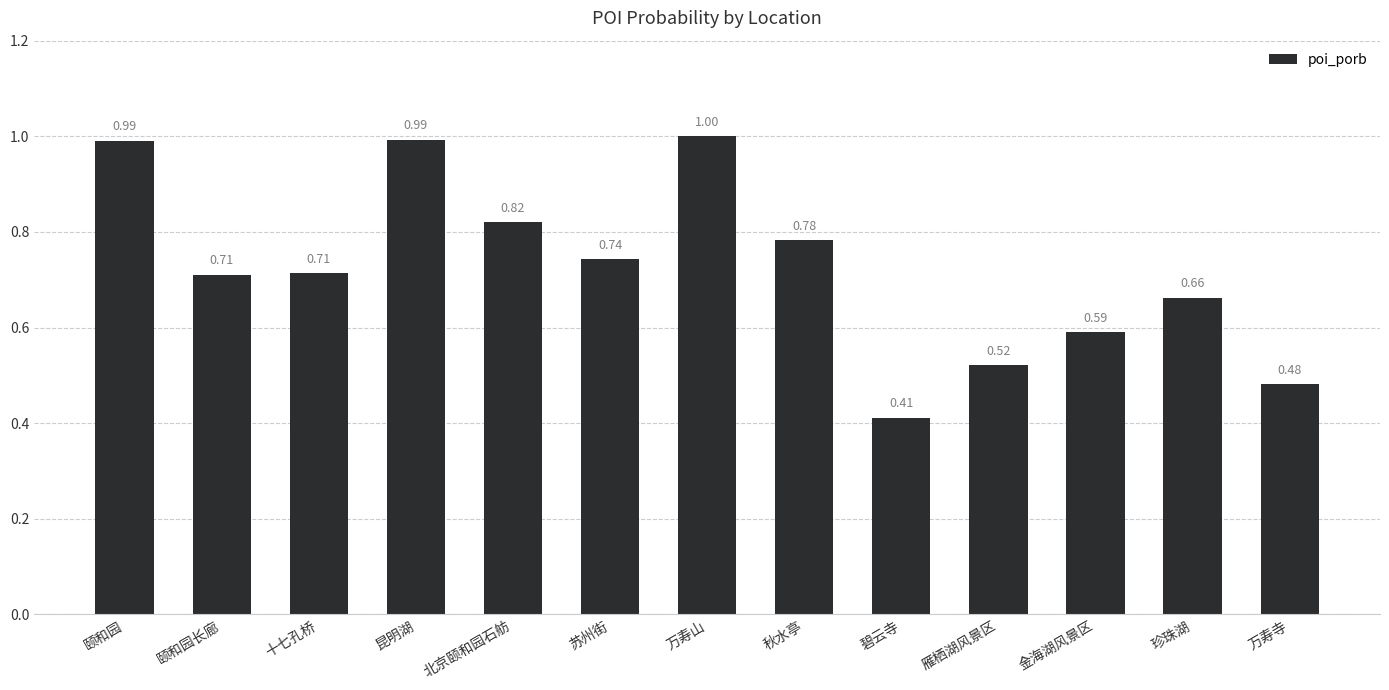

What is the label of the 3rd bar from the right?

金海湖风景区